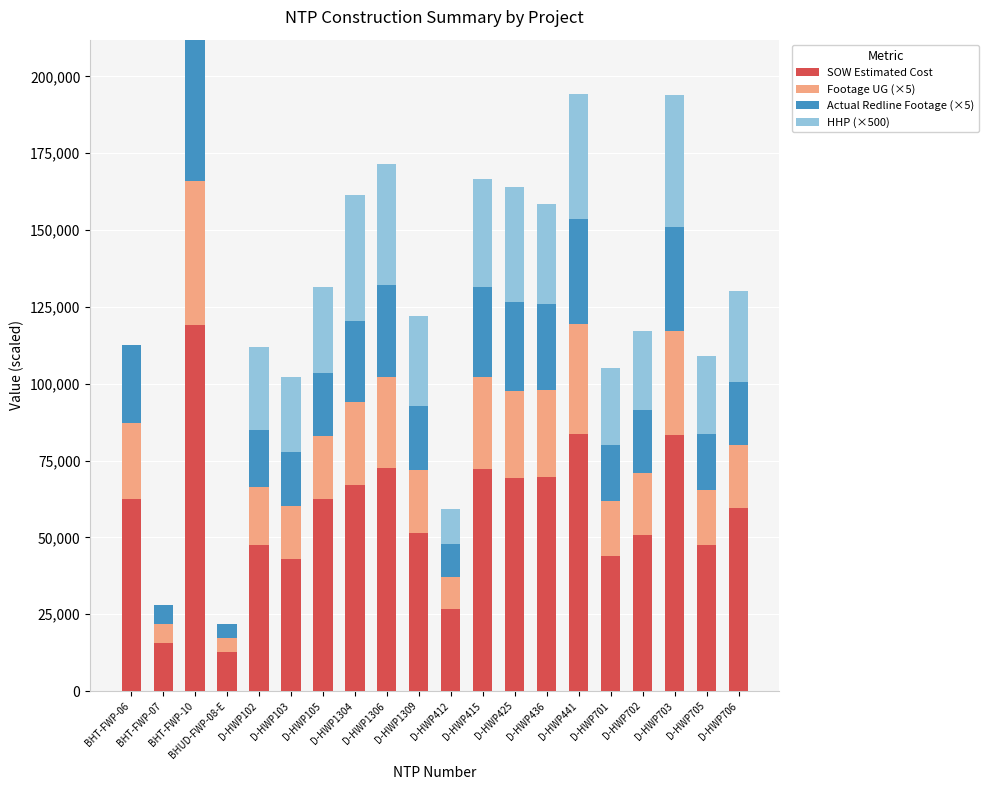

What is the sum of all SOW Estimated Cost values?

1160384.3